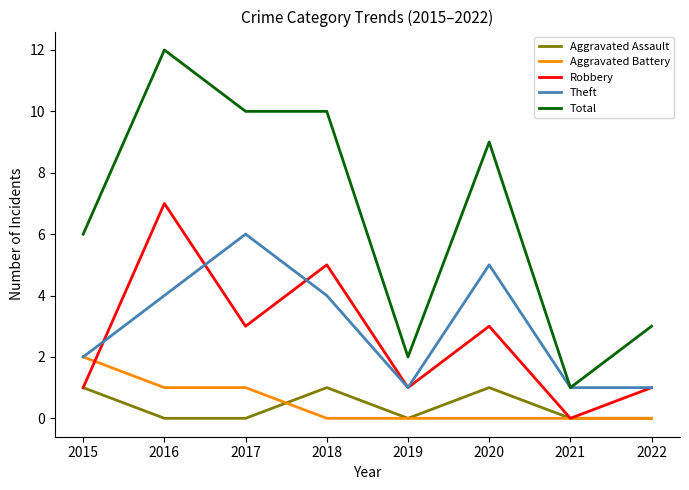

Reading left to right, list all the values displayed in this chart.

Aggravated Assault: 2015=1	2016=0	2017=0	2018=1	2019=0	2020=1	2021=0	2022=0
Aggravated Battery: 2015=2	2016=1	2017=1	2018=0	2019=0	2020=0	2021=0	2022=0
Robbery: 2015=1	2016=7	2017=3	2018=5	2019=1	2020=3	2021=0	2022=1
Theft: 2015=2	2016=4	2017=6	2018=4	2019=1	2020=5	2021=1	2022=1
Total: 2015=6	2016=12	2017=10	2018=10	2019=2	2020=9	2021=1	2022=3